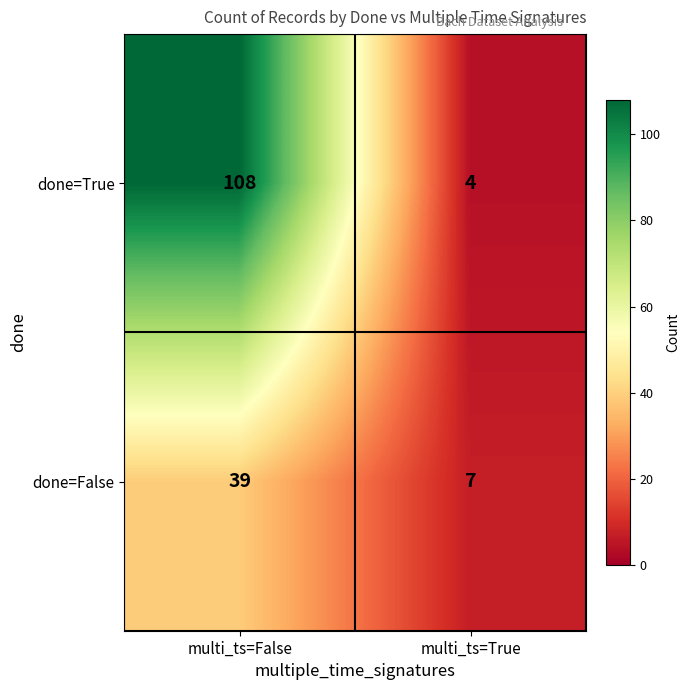

Which series has the largest range (max minus min)?

done=True